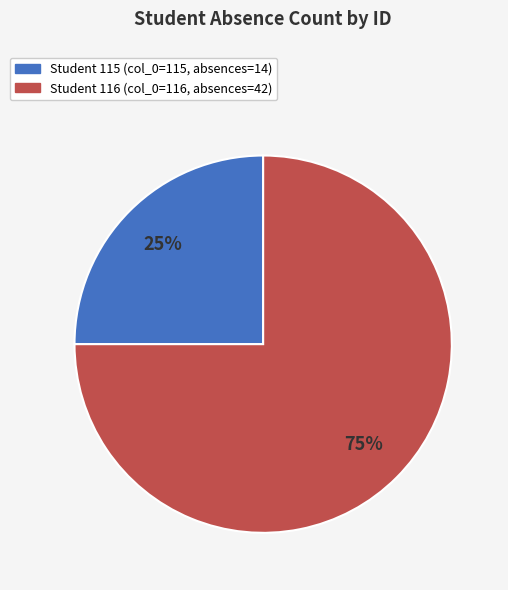

To the nearest percent, what is the average slice percentage?

50%